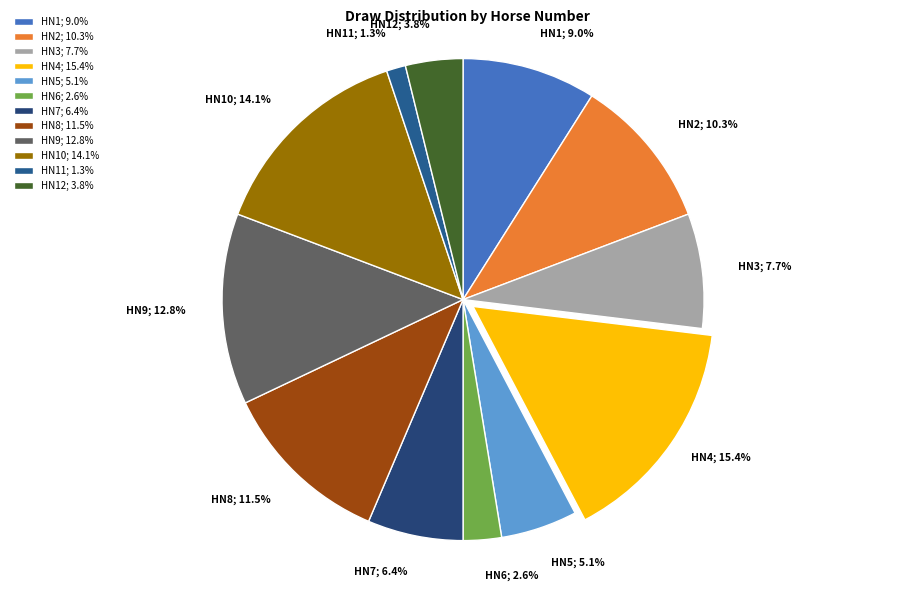

Is HN12; 3.8% the majority of the pie?

No